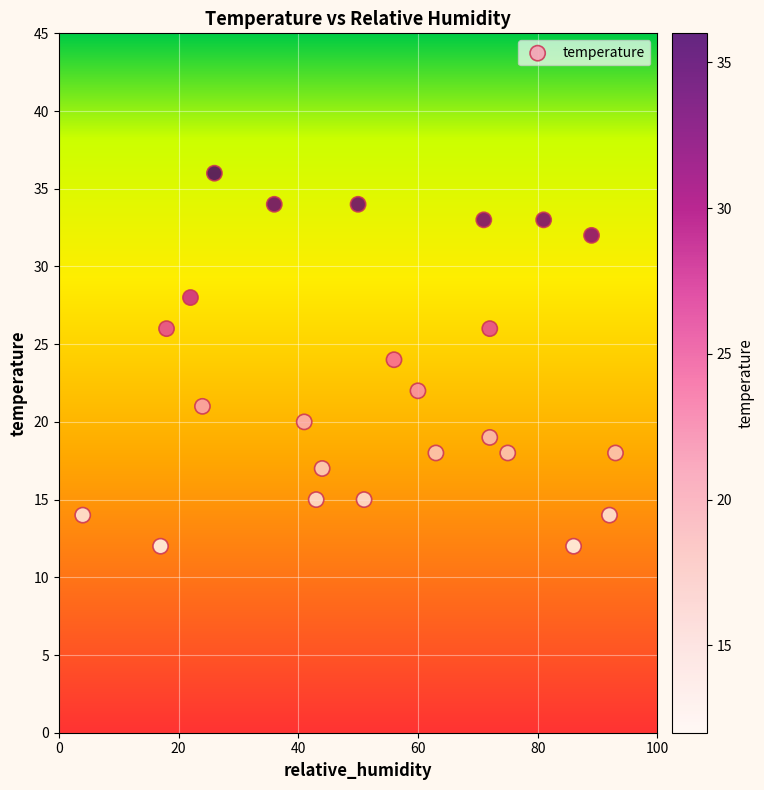

What is the range of Y values (max minus min)?

24